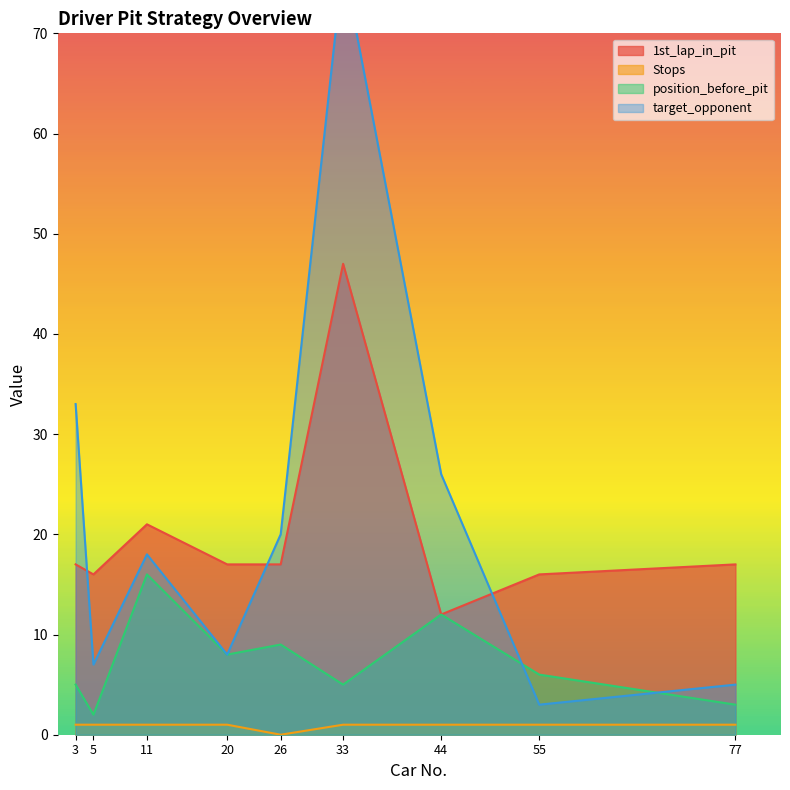

In 1st_lap_in_pit, how many points are lower than both neighbors (excluding endpoints)?

2